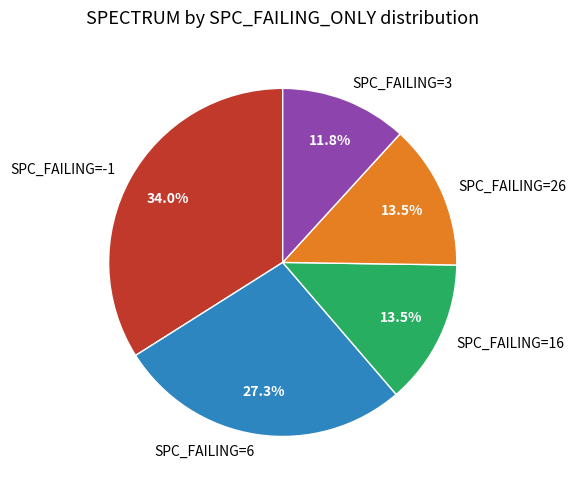

Is there any slice that represents more than half of the pie?

No